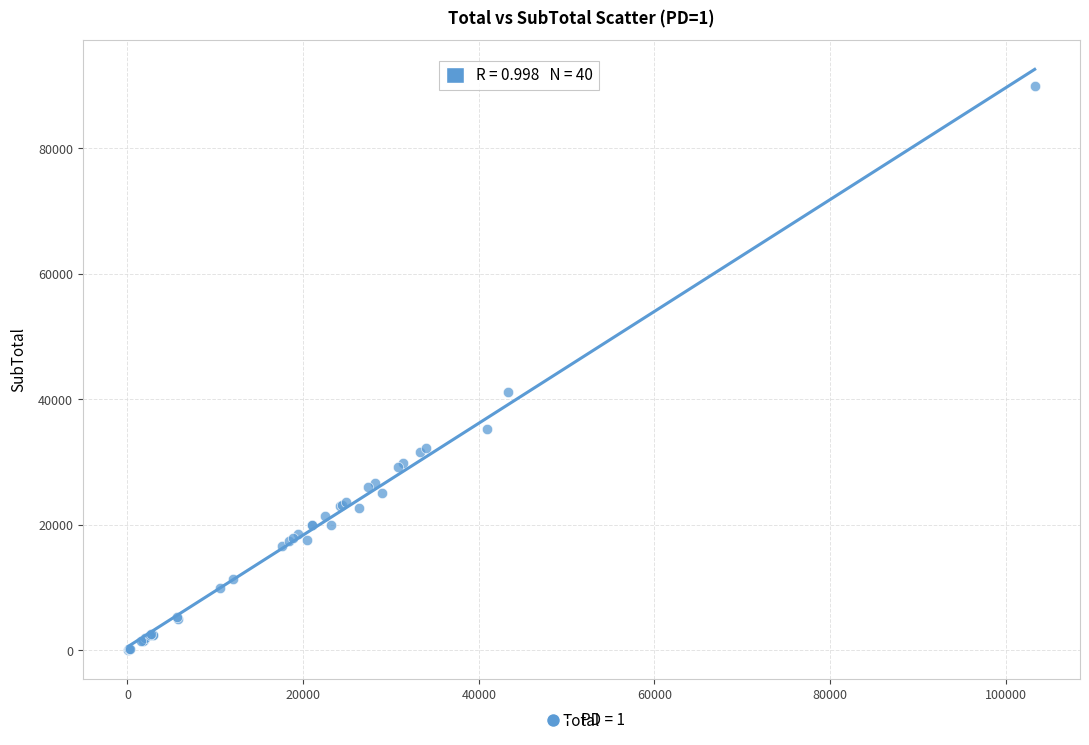

What Y value in the scatter plot is closest to 45037?

41105.0